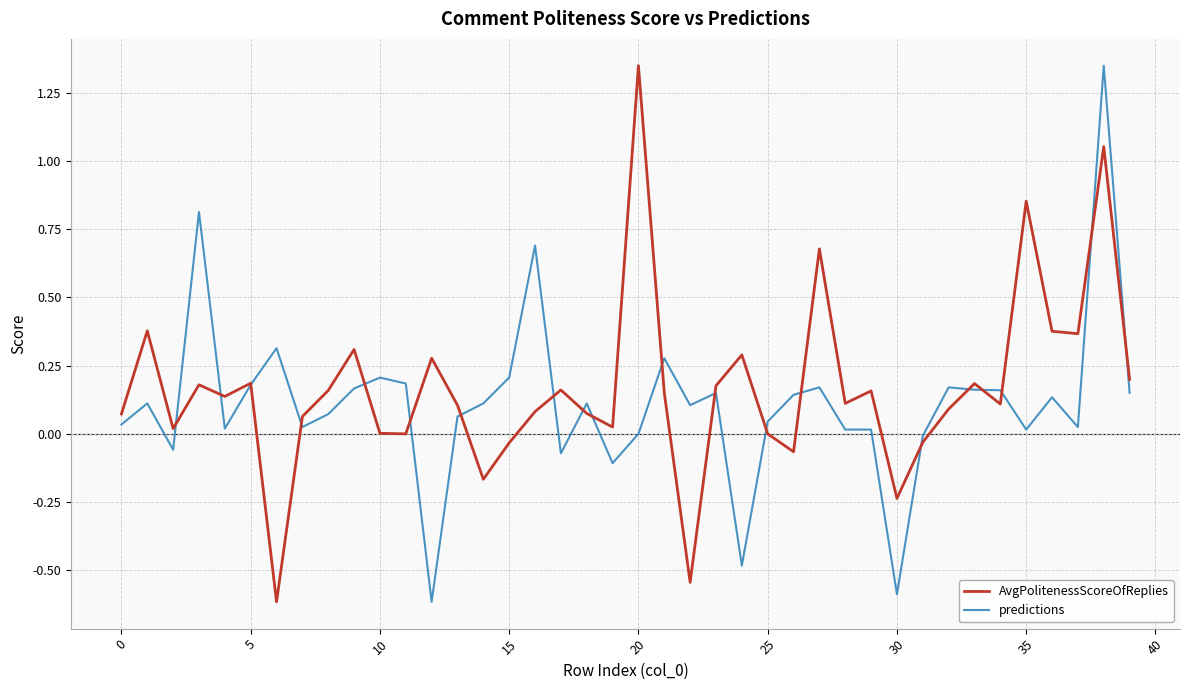

True or false: AvgPolitenessScoreOfReplies and predictions intersect in this chart.

True